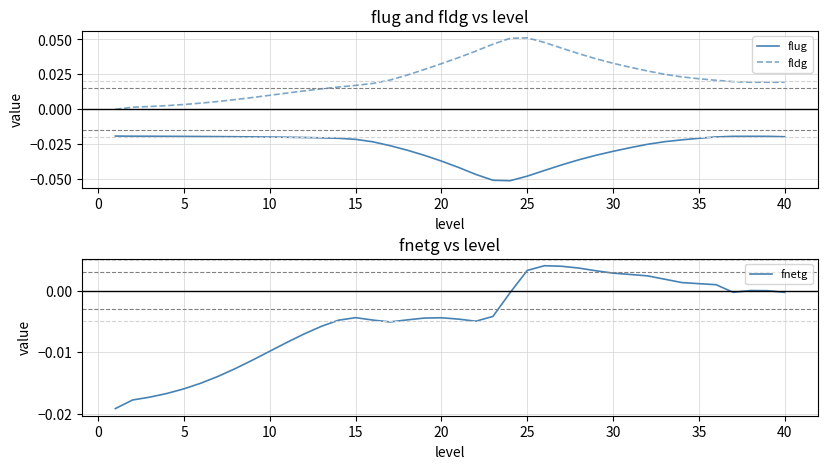

List the series in order of their peak value, highest first.

fldg, fnetg, flug